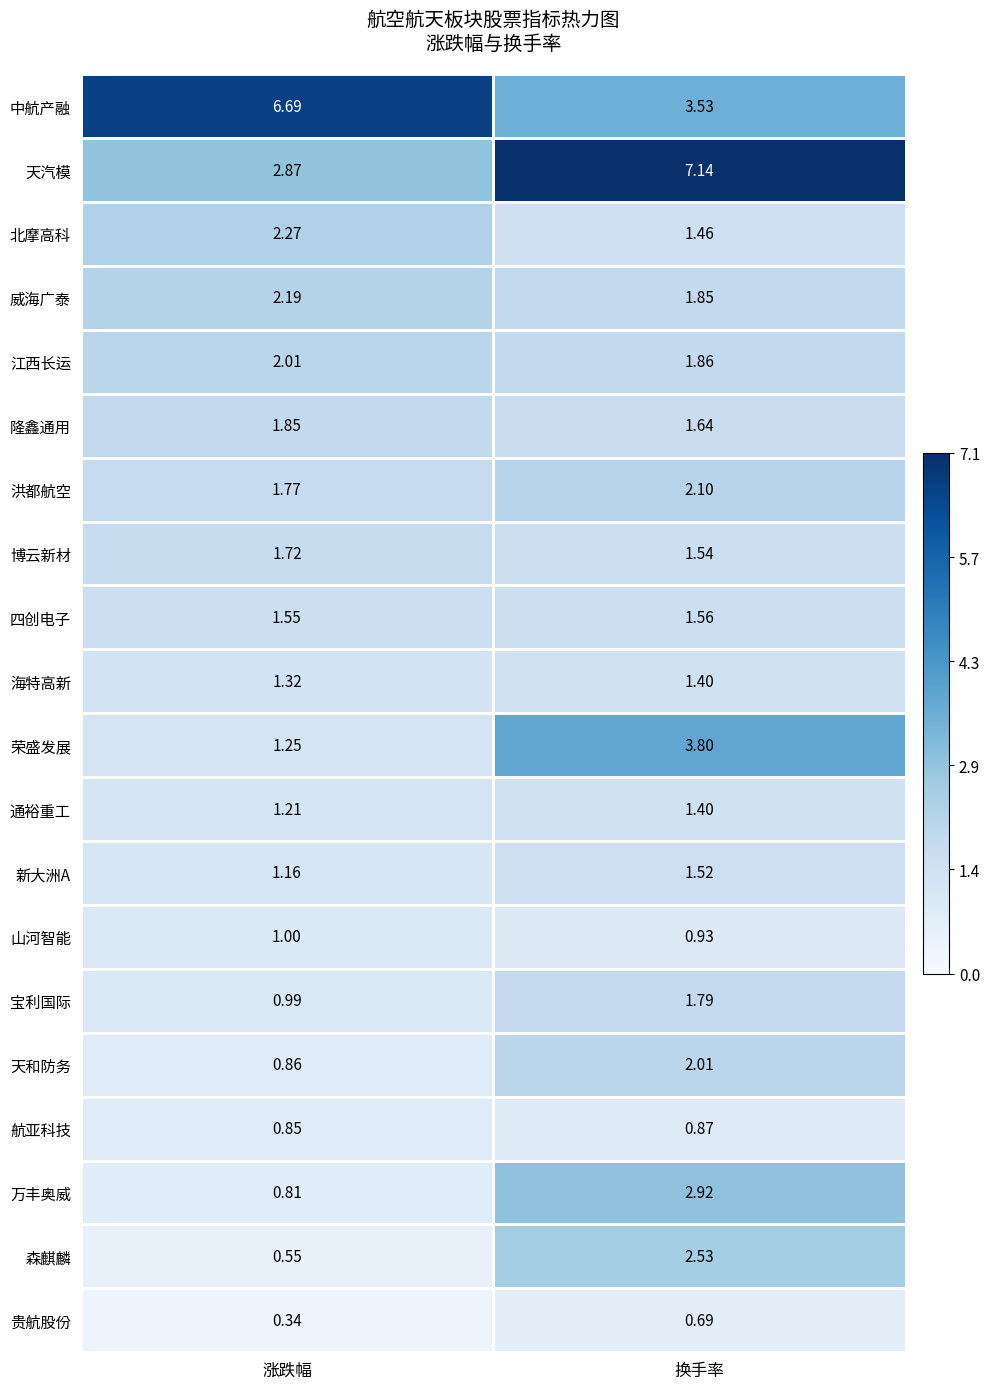

How many data points does each series have?

2